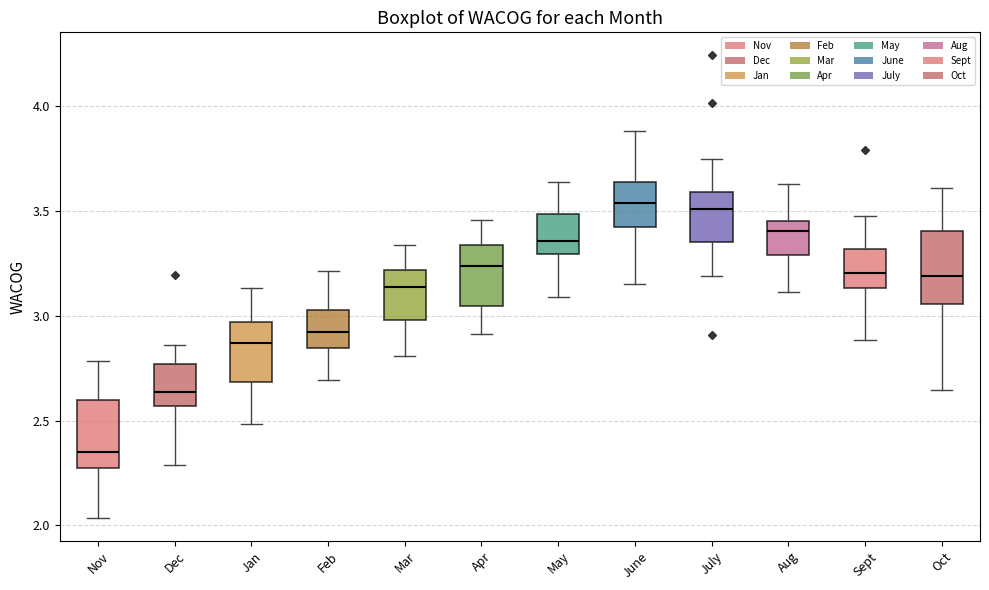

Reading left to right, transcribe this box plot: for each box, give where its median line is, the range the box spans, and where its two whiskers end, as read against the y-axis. The values are not printed on the chart, so give them approximately, as read against the axis.

Nov: median 2.35, box 2.25 to 2.60, whiskers 2.05 to 2.80
Dec: median 2.65, box 2.55 to 2.75, whiskers 2.30 to 2.85
Jan: median 2.85, box 2.70 to 2.95, whiskers 2.50 to 3.15
Feb: median 2.90, box 2.85 to 3.05, whiskers 2.70 to 3.20
Mar: median 3.15, box 3.00 to 3.20, whiskers 2.80 to 3.35
Apr: median 3.25, box 3.05 to 3.35, whiskers 2.90 to 3.45
May: median 3.35, box 3.30 to 3.50, whiskers 3.10 to 3.65
June: median 3.55, box 3.45 to 3.65, whiskers 3.15 to 3.90
July: median 3.50, box 3.35 to 3.60, whiskers 3.20 to 3.75
Aug: median 3.40, box 3.30 to 3.45, whiskers 3.10 to 3.65
Sept: median 3.20, box 3.15 to 3.30, whiskers 2.90 to 3.50
Oct: median 3.20, box 3.05 to 3.40, whiskers 2.65 to 3.60